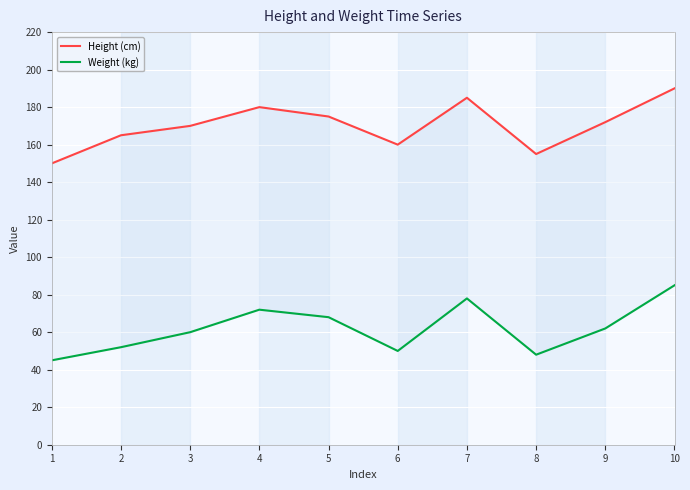

At which category does the chart reach its minimum across all series?

1